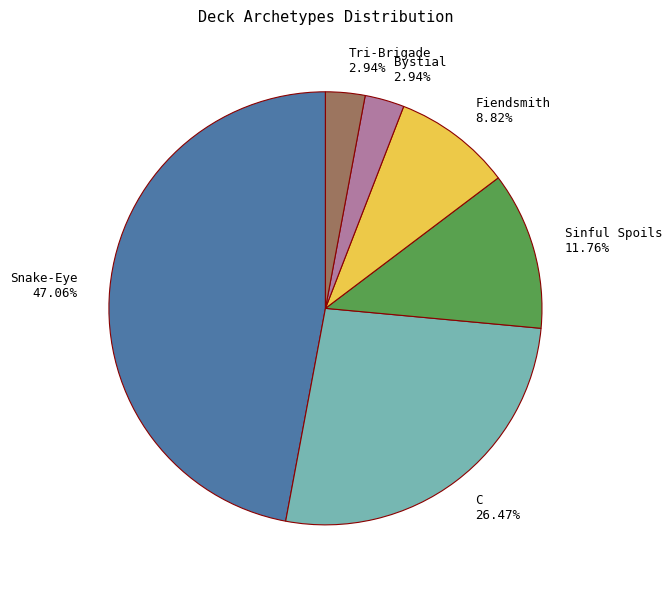

What is the ratio of the value at Bystial to the value at Snake-Eye?

0.1